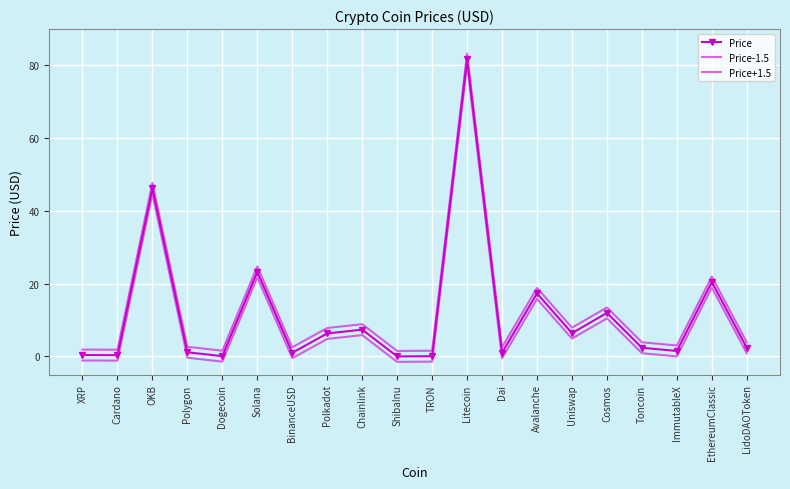

What is the label of the 20th point from the left?

LidoDAOToken